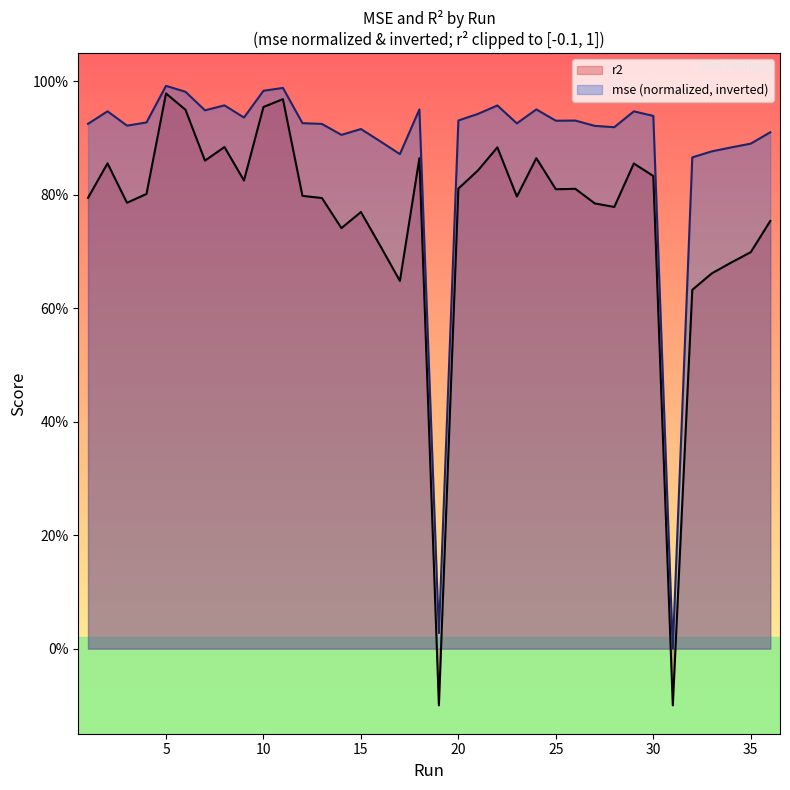

How many interior local peaks (higher than both neighbors) does the data have?

10